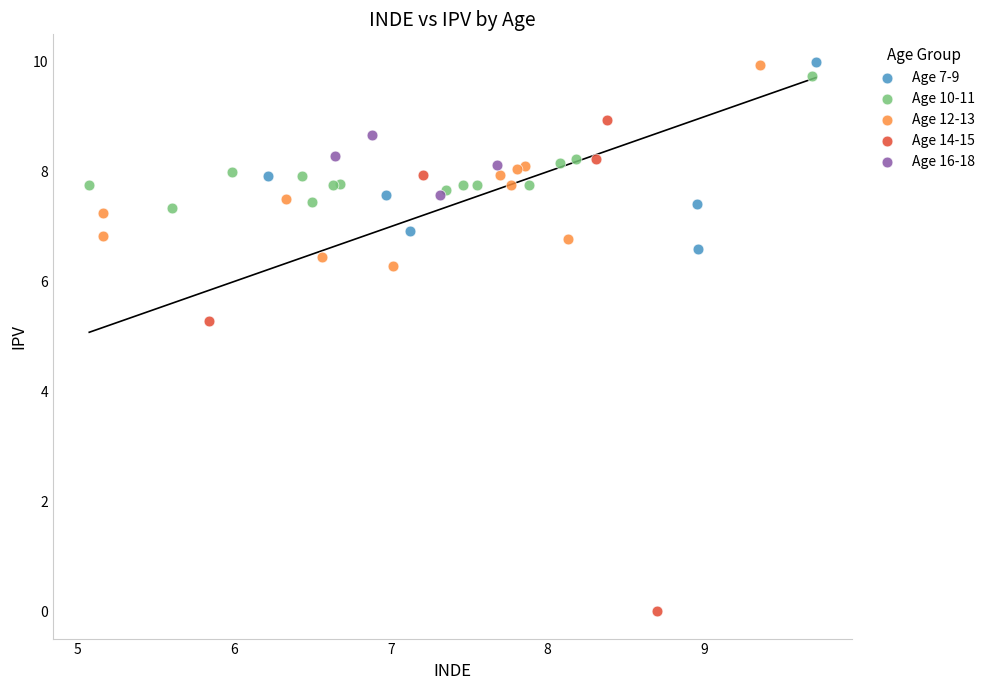

What are all the series names shown in the legend?

Age 7-9, Age 10-11, Age 12-13, Age 14-15, Age 16-18